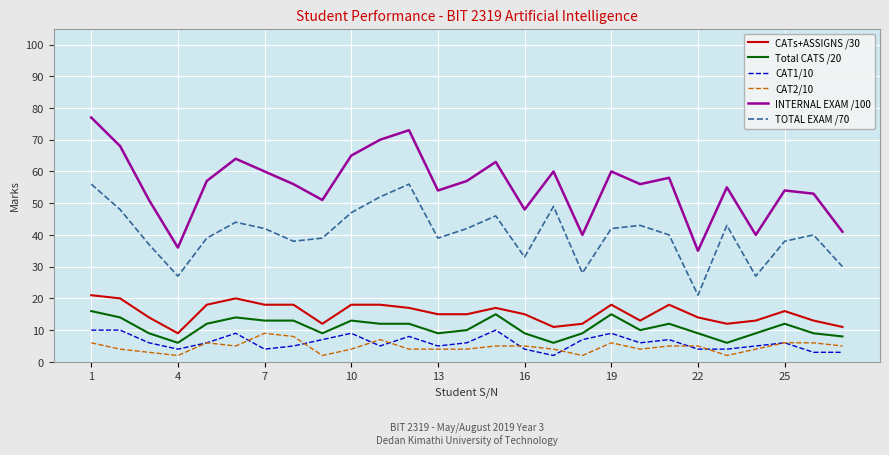

Does the chart display data point markers on the line(s)?

No